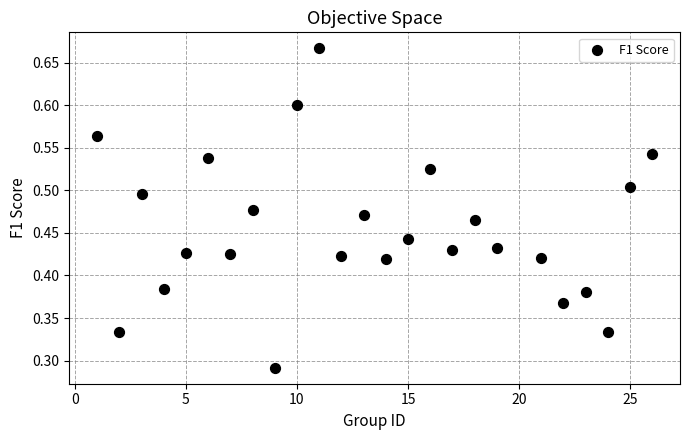

What is the range of X values (max minus min)?

25.0